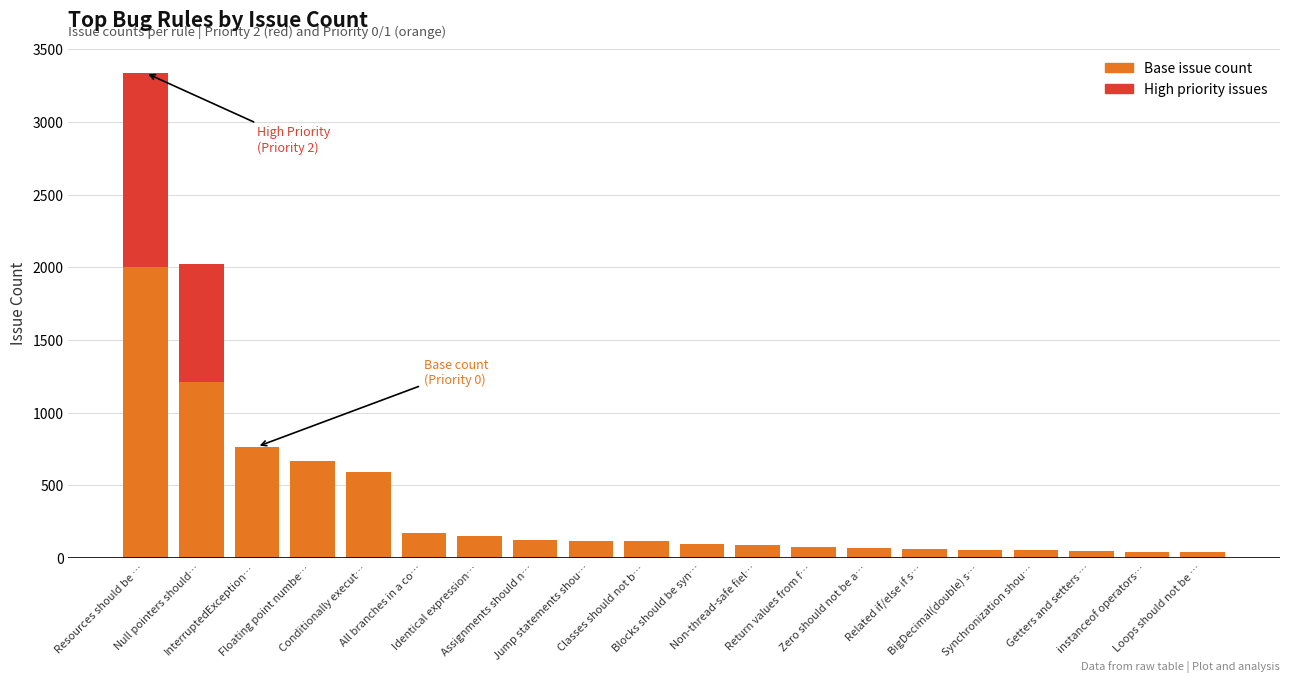

What is the maximum value for Base issue count?

2002.8